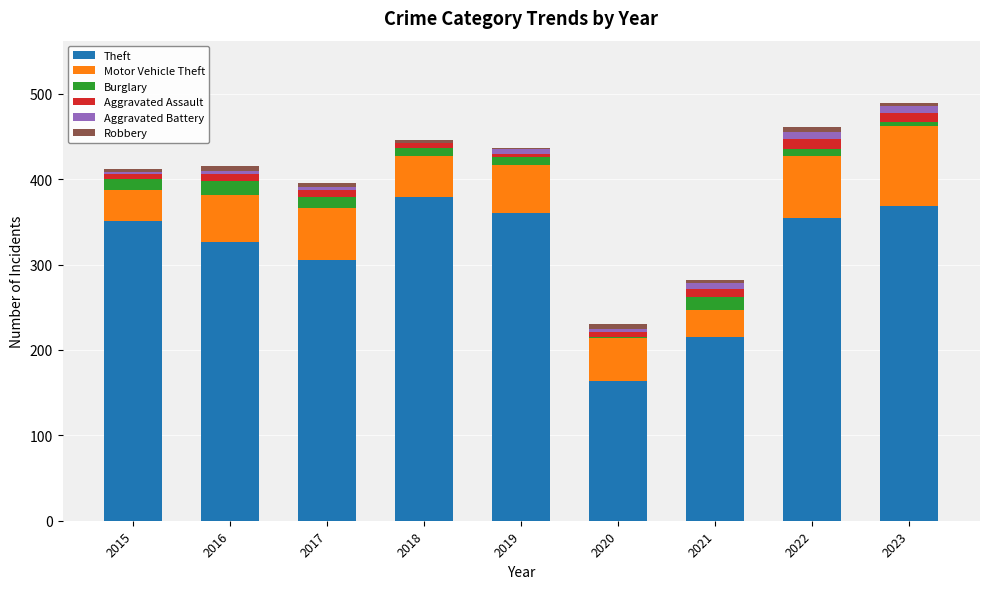

What is the highest value of the Theft series?

379